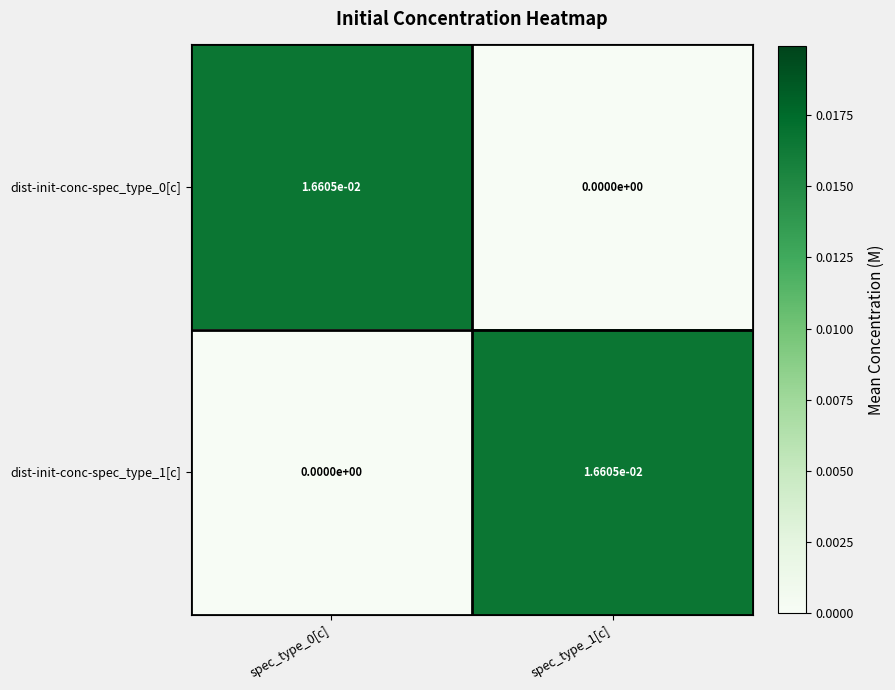

Is the value of dist-init-conc-spec_type_1[c] at spec_type_1[c] greater than the value of dist-init-conc-spec_type_0[c] at spec_type_1[c]?

Yes